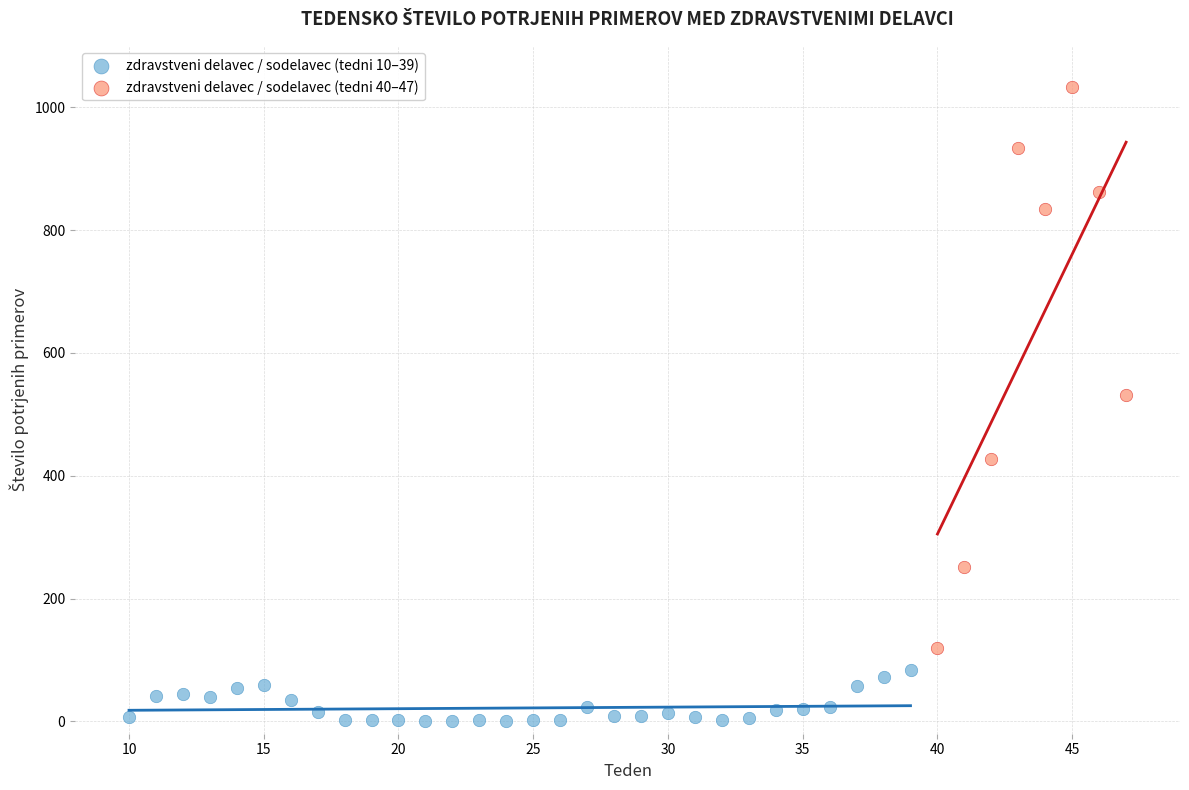

Which series has the widest spread of Y values?

zdravstveni delavec / sodelavec (tedni 40–47)